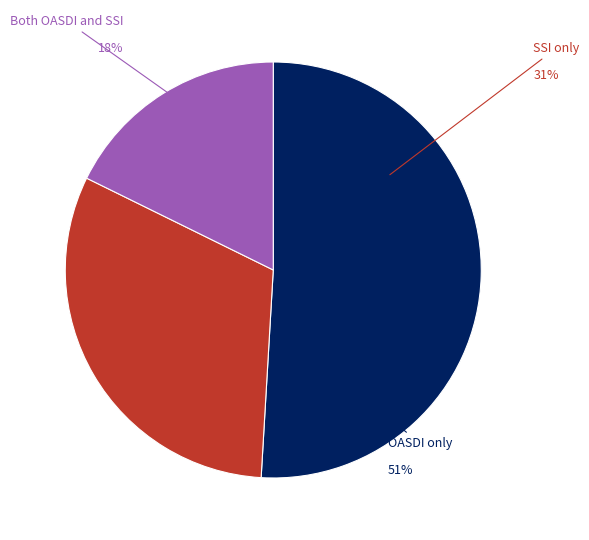

To the nearest percent, what is the difference between the largest and smallest slice percentages?

33%